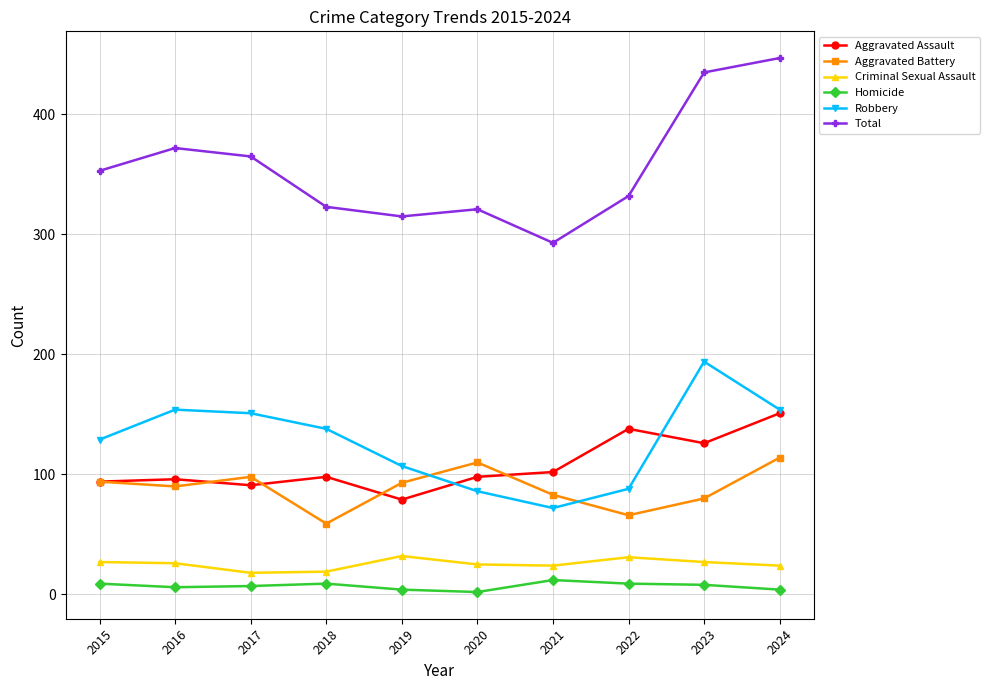

List the series in order of their peak value, lowest first.

Homicide, Criminal Sexual Assault, Aggravated Battery, Aggravated Assault, Robbery, Total